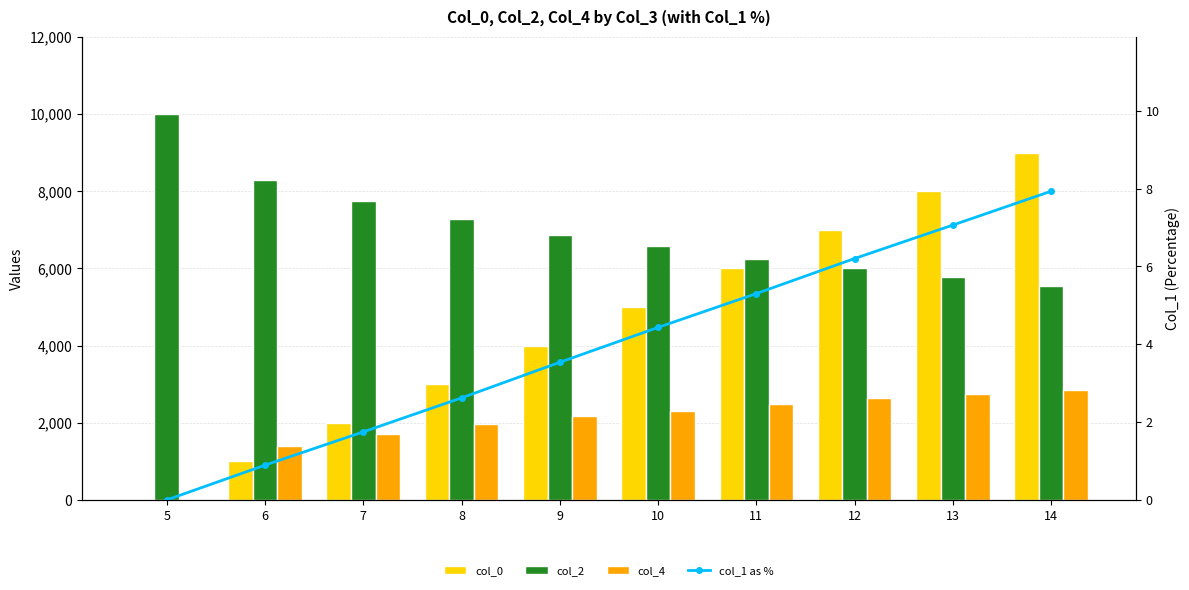

How many values in the col_4 series are below 2312?

5